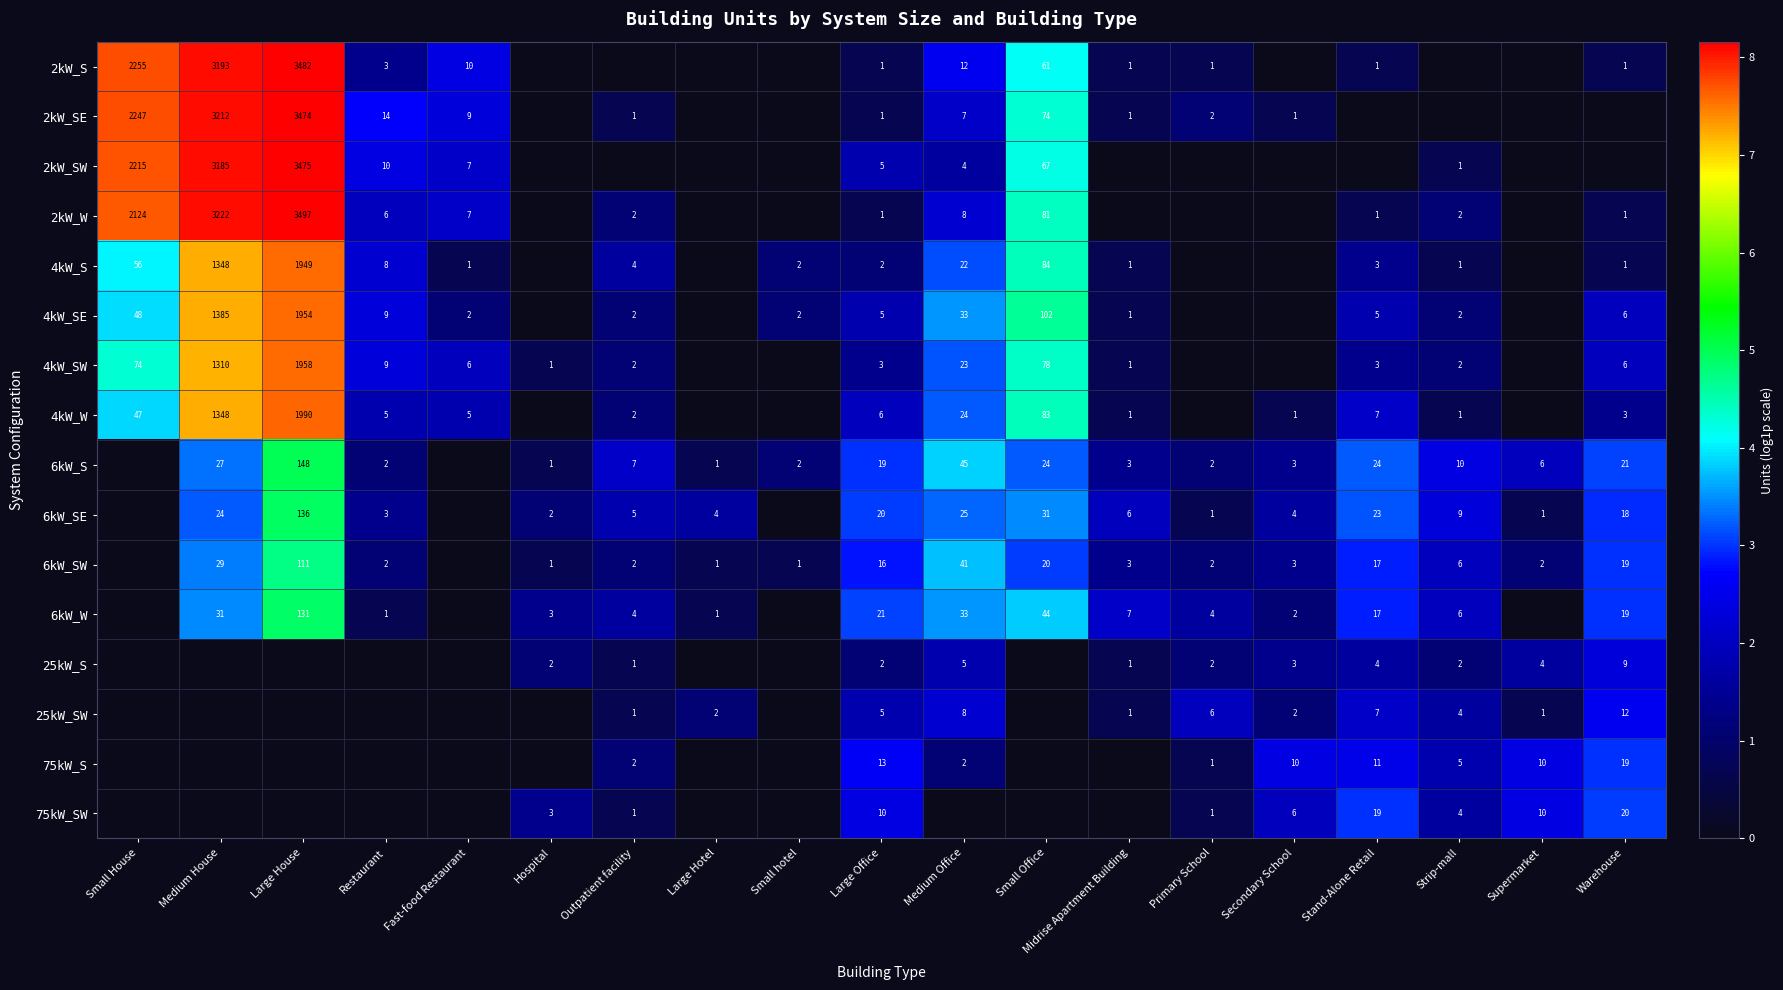

How many distinct data groups are displayed?

16